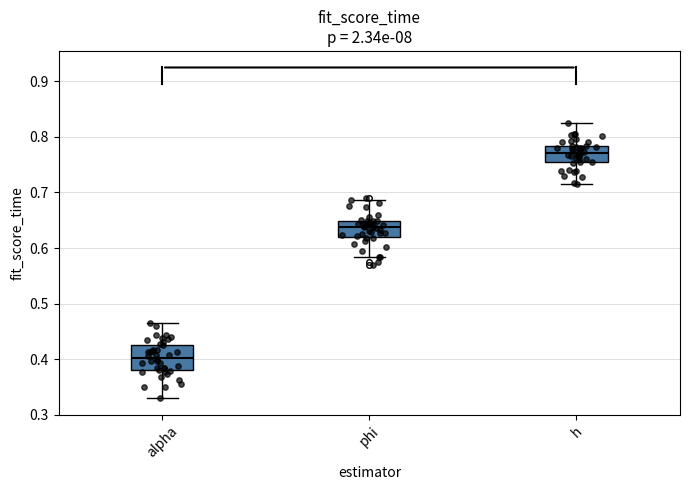

Reading left to right, read every box against the y-axis: the position of its median line, the range the box covers, and the ends of its whiskers. The values are not printed on the chart, so give them approximately, as read against the axis.

alpha: median 0.40, box 0.38 to 0.43, whiskers 0.33 to 0.47
phi: median 0.64, box 0.62 to 0.65, whiskers 0.58 to 0.69
h: median 0.77, box 0.75 to 0.78, whiskers 0.72 to 0.82